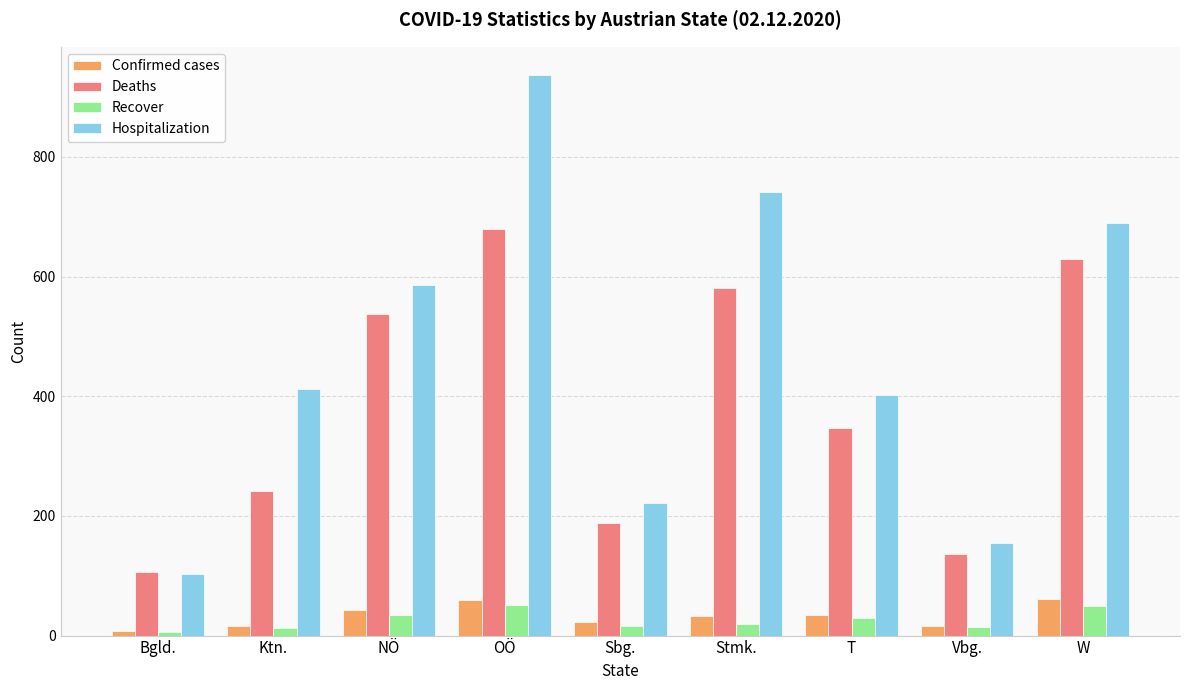

What is the average value of the Recover series?

26.0